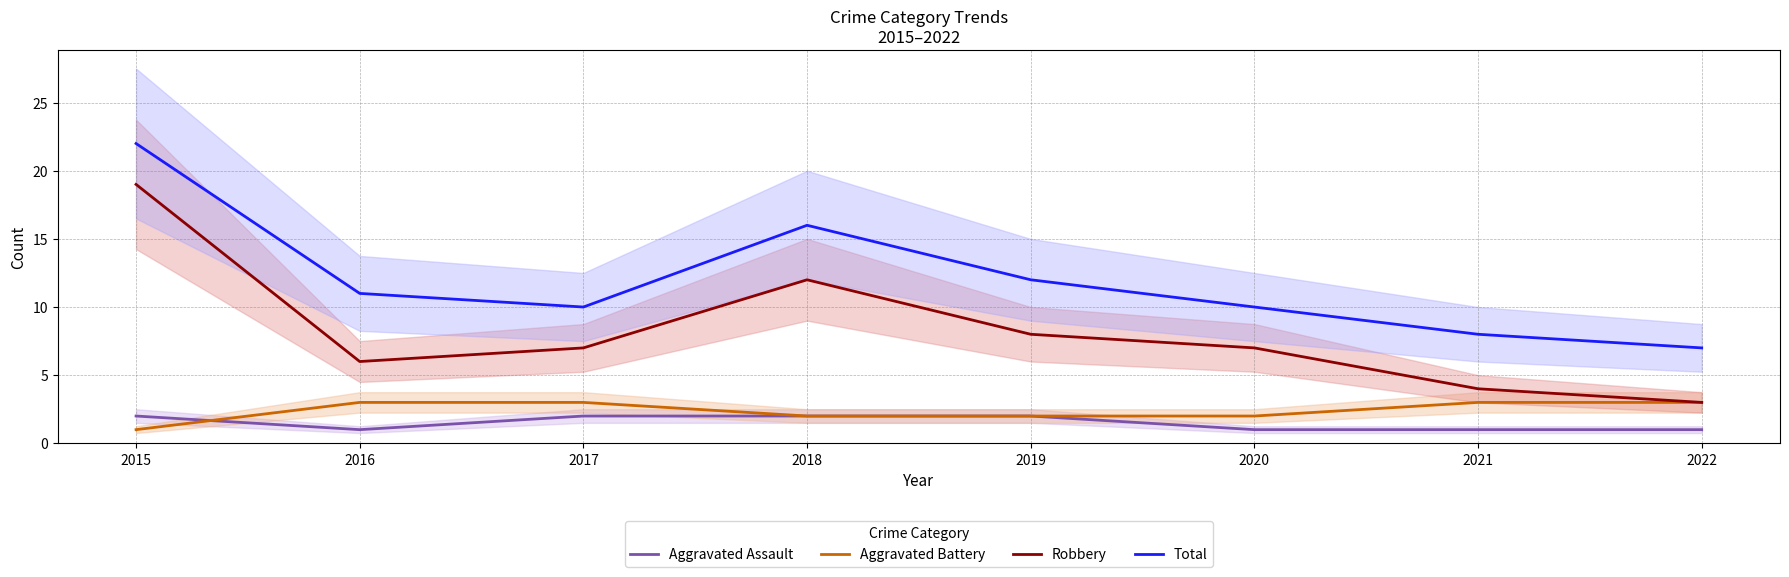

How many data points does each series have?

8